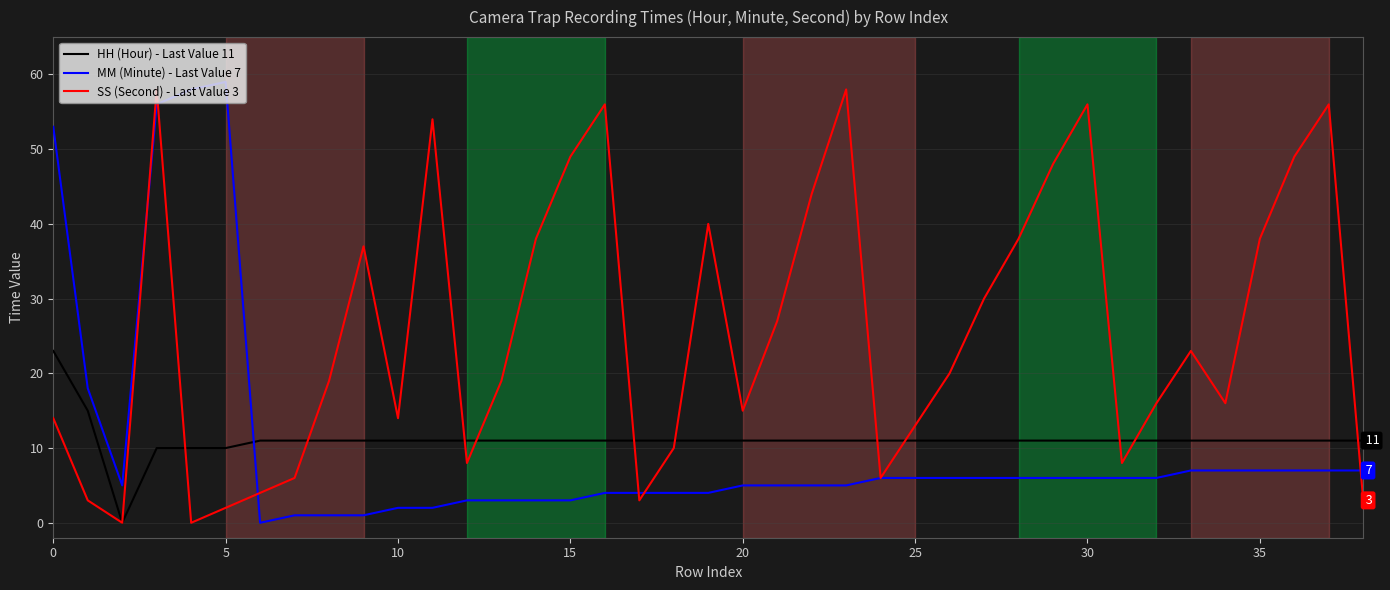

What is the difference between the maximum and minimum values in the SS (Second) - Last Value 3 series?

58